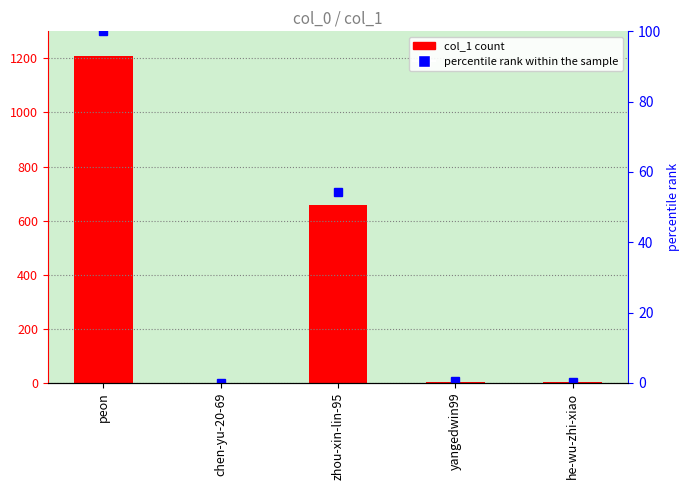

Rank the series by their maximum value, from lowest to highest.

percentile rank within the sample, col_1